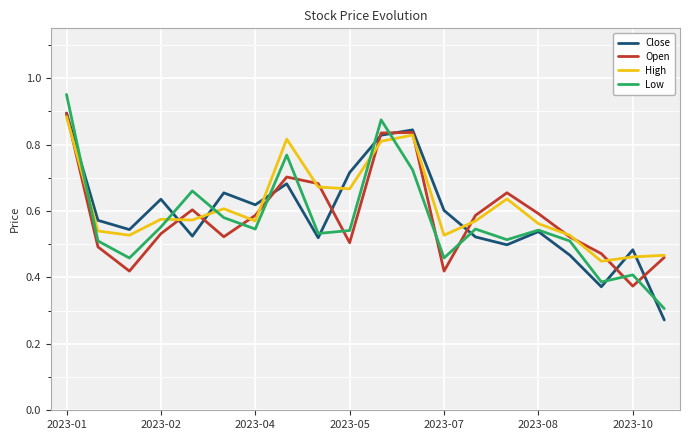

Which series has the largest range (max minus min)?

Low